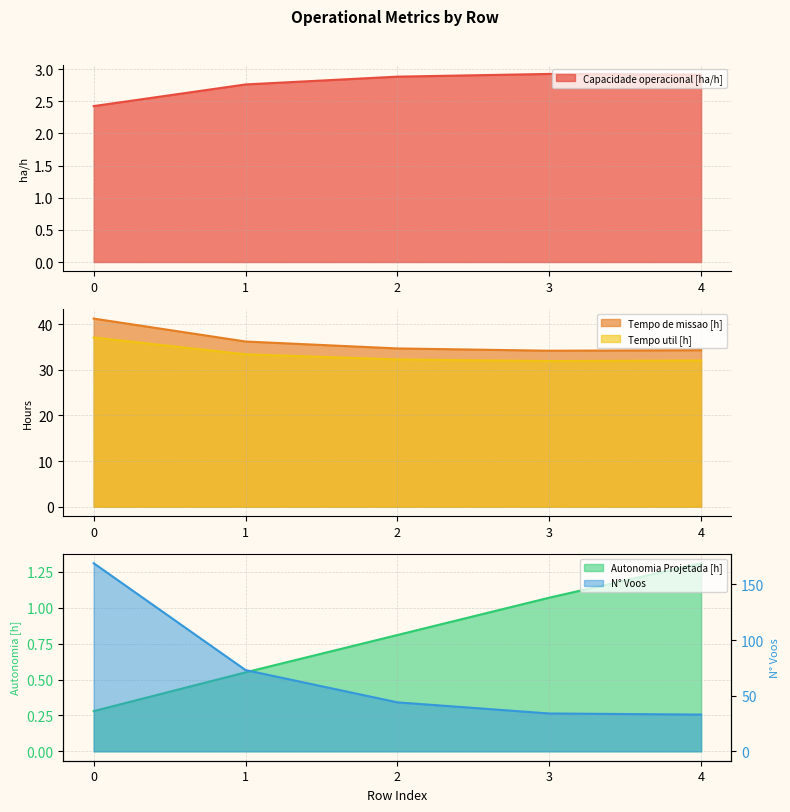

Rank the series by their maximum value, from lowest to highest.

Autonomia Projetada [h], Capacidade operacional [ha/h], Tempo util [h], Tempo de missao [h], N° Voos